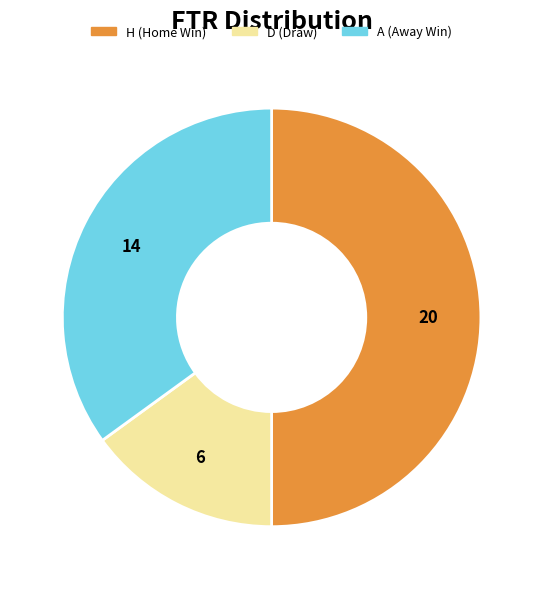

Between H (Home Win) and D (Draw), which is larger?

H (Home Win)